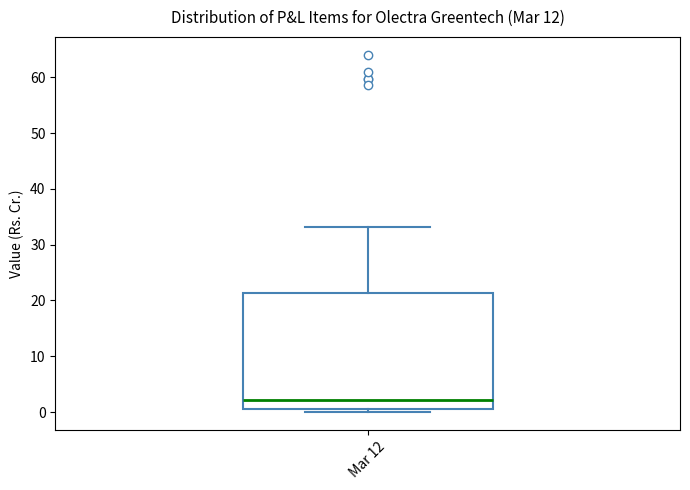

Transcribe this box plot: give where the median line is, the range the box spans, and where the two whiskers end, as read against the y-axis. The values are not printed on the chart, so give them approximately, as read against the axis.

median 2, box 1 to 21, whiskers 0 to 33